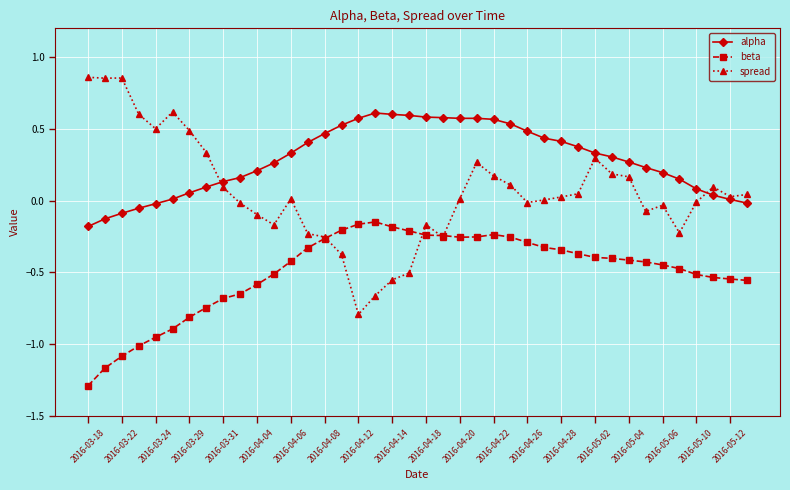

What is the lowest value of the spread series?

-0.8